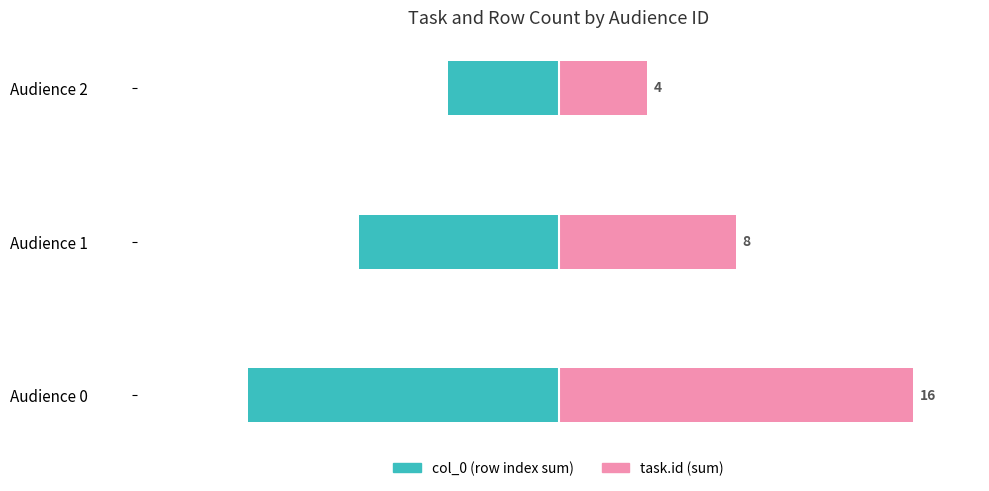

How many distinct data groups are displayed?

2